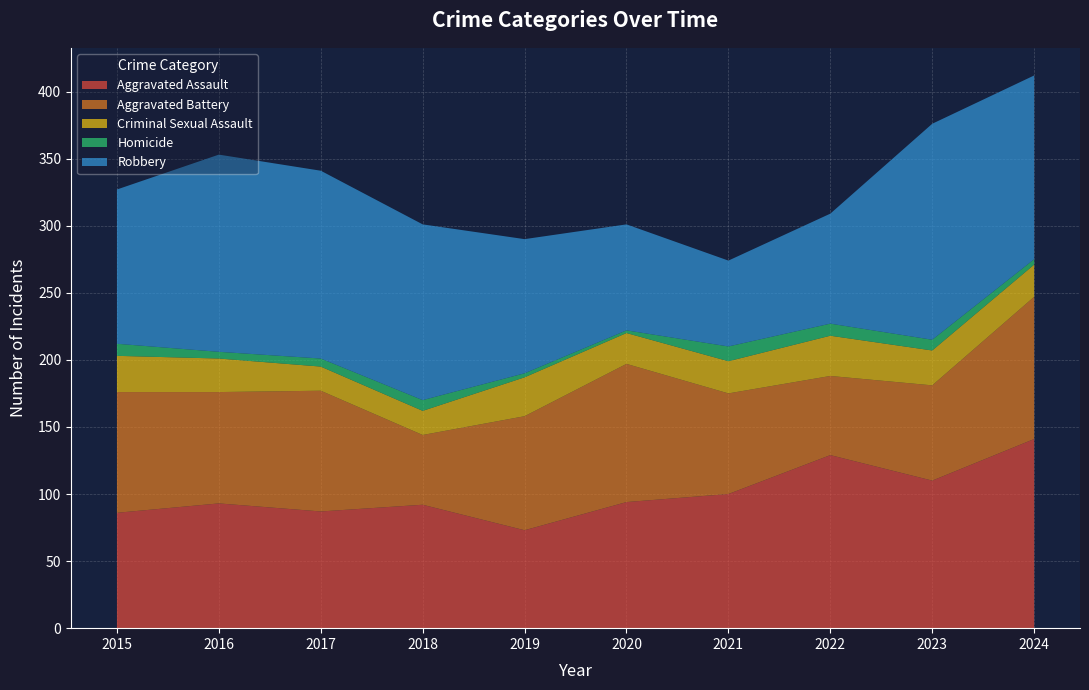

Reading right to left, list all the values displayed in this chart.

Aggravated Assault: 2024=141	2023=110	2022=129	2021=100	2020=94	2019=73	2018=92	2017=87	2016=93	2015=86
Aggravated Battery: 2024=106	2023=71	2022=59	2021=75	2020=103	2019=85	2018=52	2017=90	2016=83	2015=90
Criminal Sexual Assault: 2024=24	2023=26	2022=30	2021=24	2020=23	2019=29	2018=18	2017=18	2016=25	2015=27
Homicide: 2024=4	2023=8	2022=9	2021=11	2020=2	2019=3	2018=8	2017=6	2016=5	2015=9
Robbery: 2024=137	2023=161	2022=82	2021=64	2020=79	2019=100	2018=131	2017=140	2016=147	2015=115